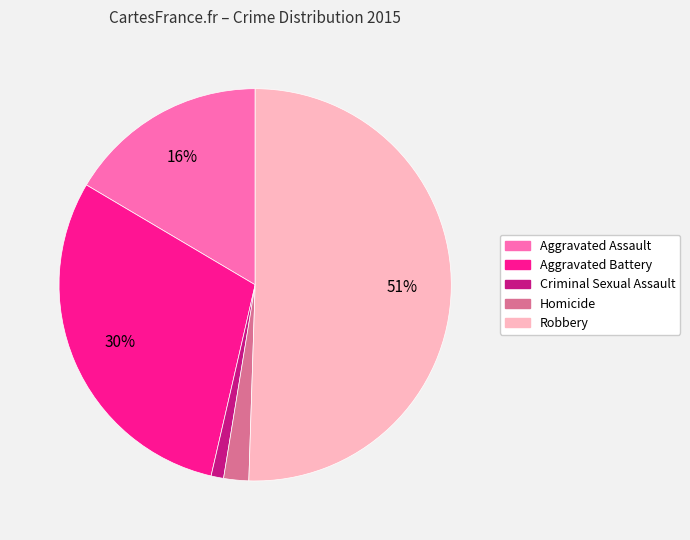

What percentage is the Homicide slice, to the nearest percent?

2%